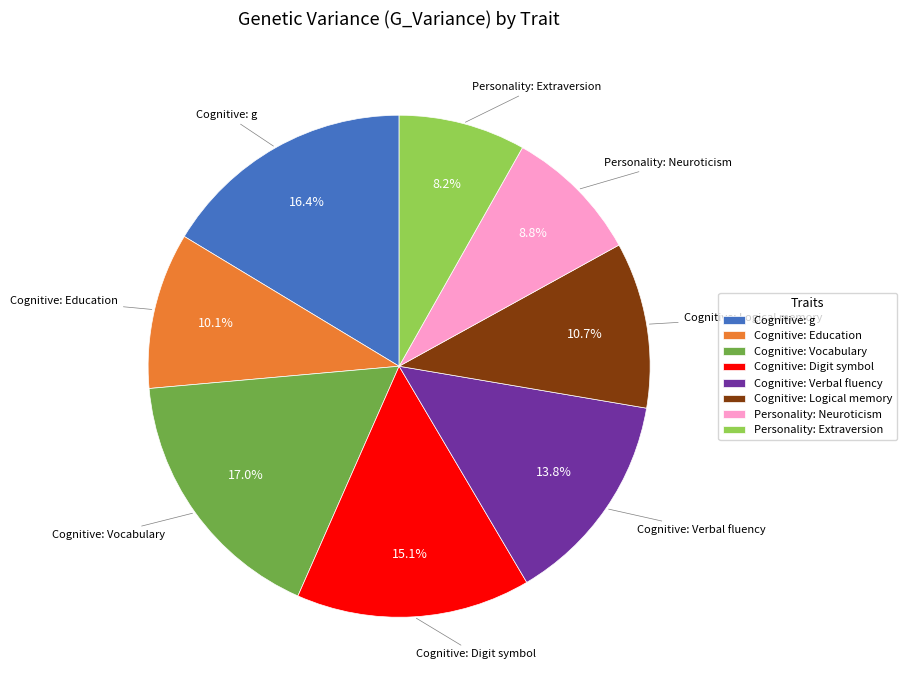

To the nearest percent, what percentage of the pie is Cognitive: Logical memory?

11%